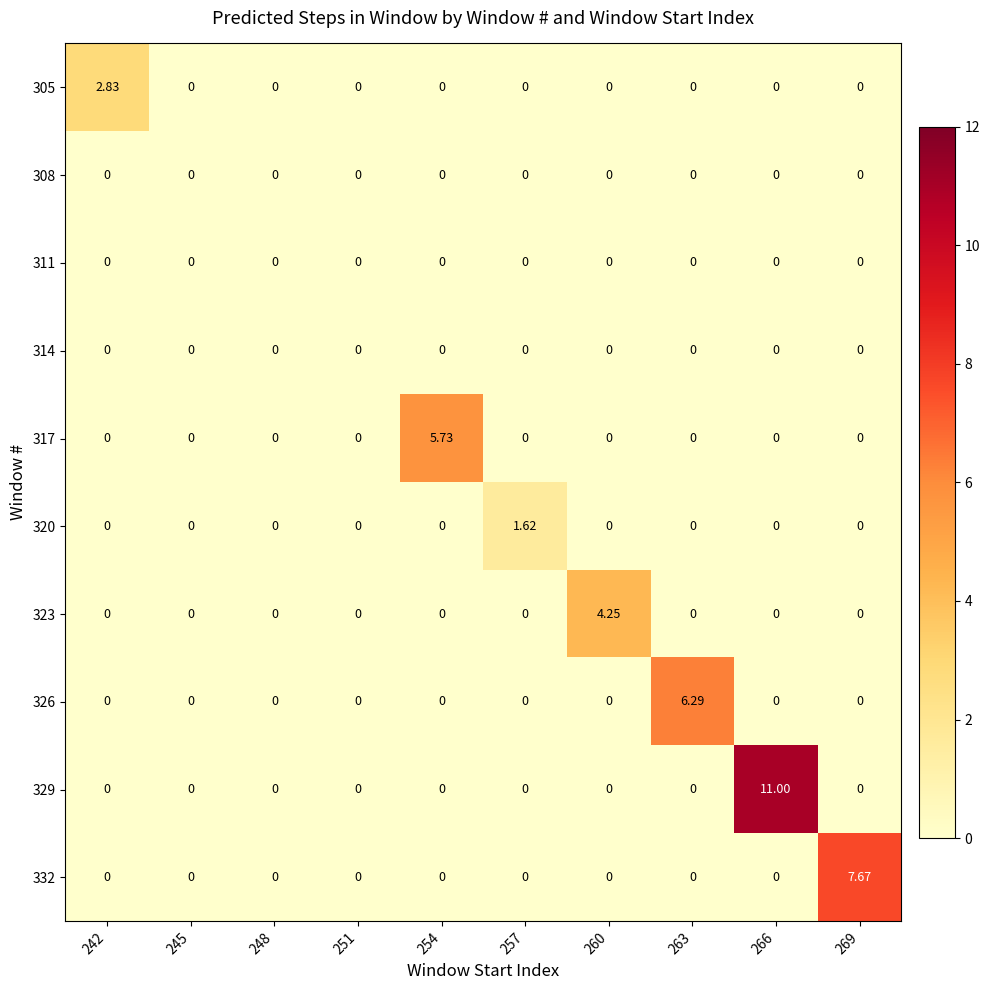

At which category is the sum across all series the highest?

266